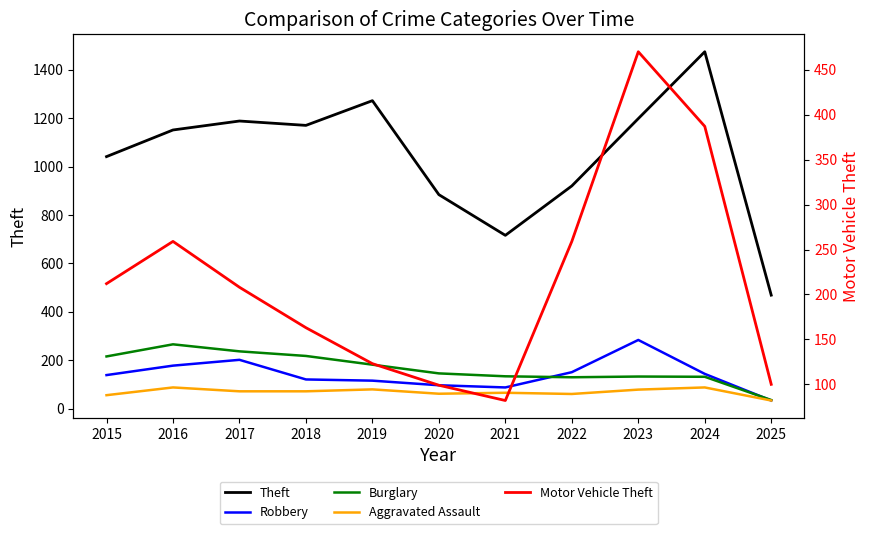

What is the value of the Burglary point at the 11th from the left?

36